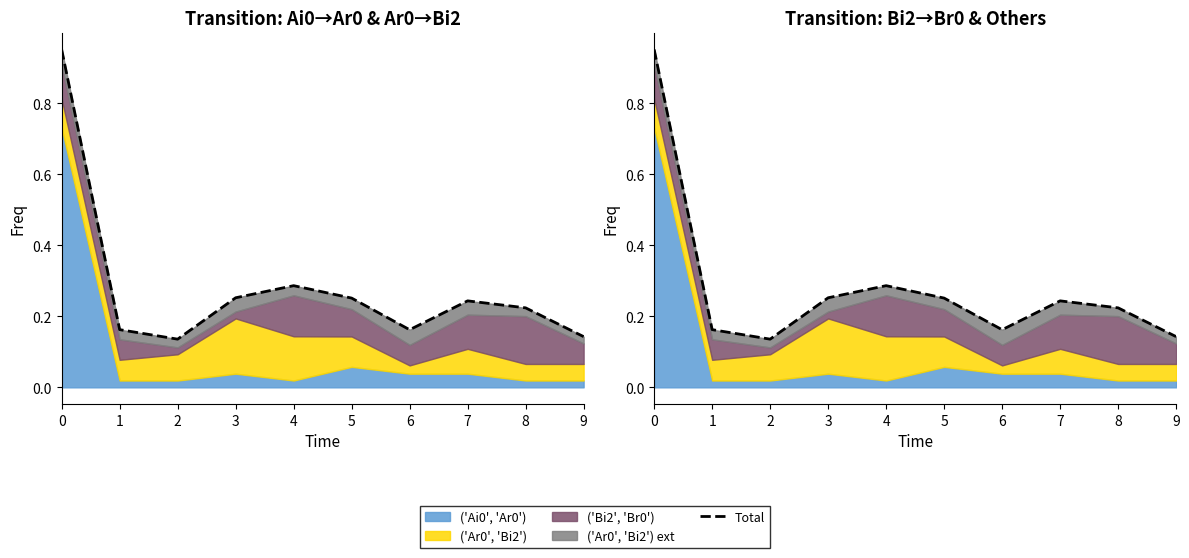

What is the maximum value shown in the chart?

1.0